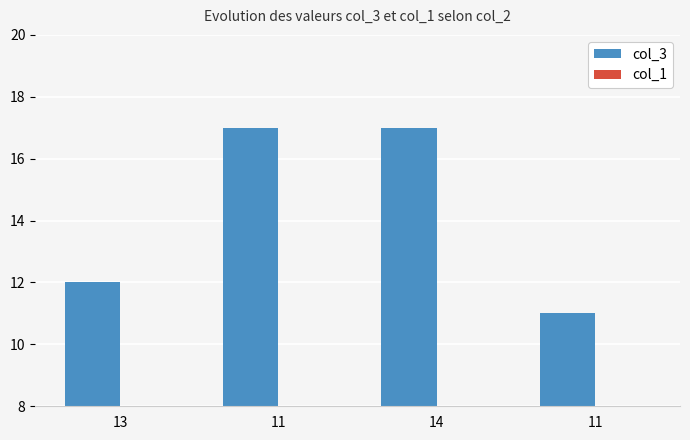

At which category does the chart reach its minimum across all series?

13